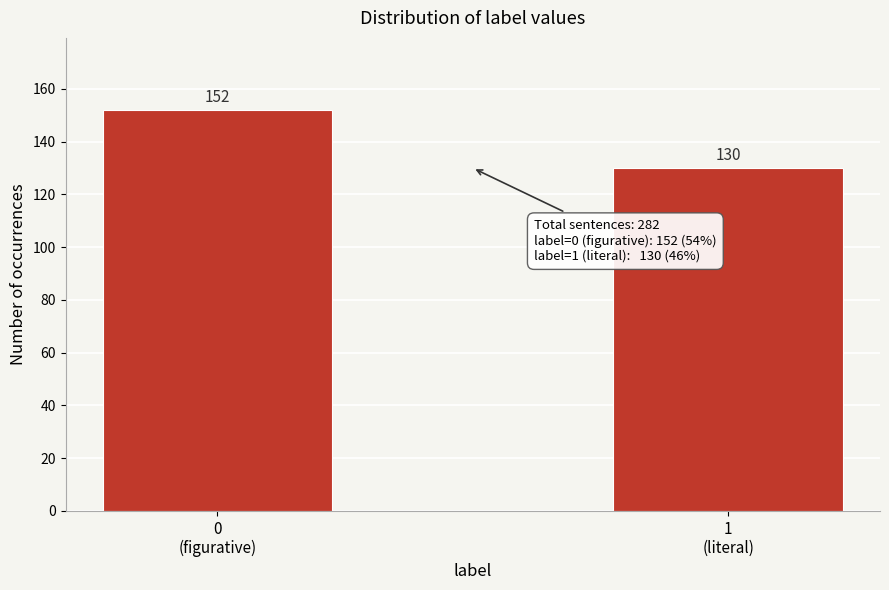

Reading left to right, list all the values displayed in this chart.

152	130